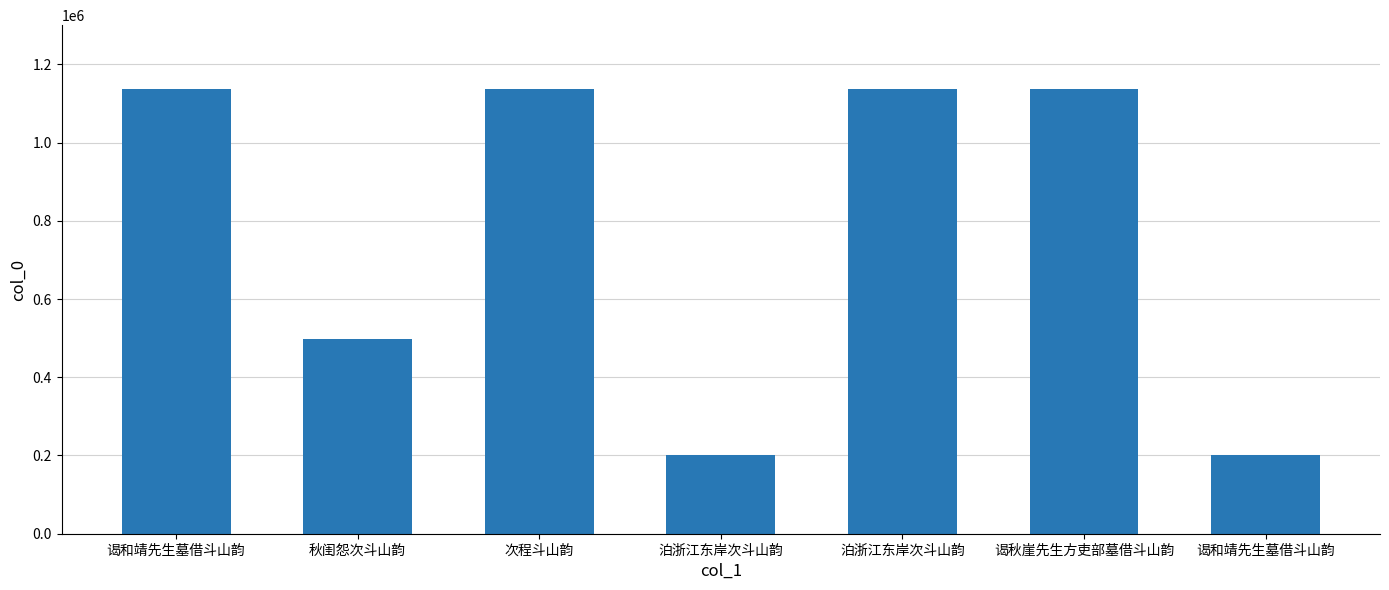

Are the bars horizontal?

No